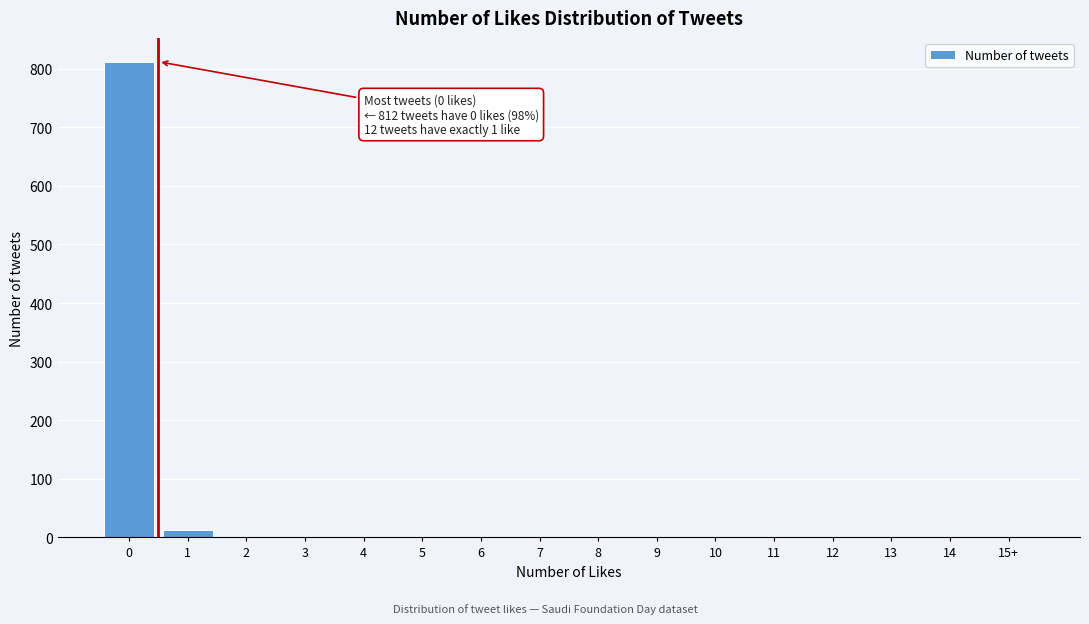

What is the greatest value displayed?

812